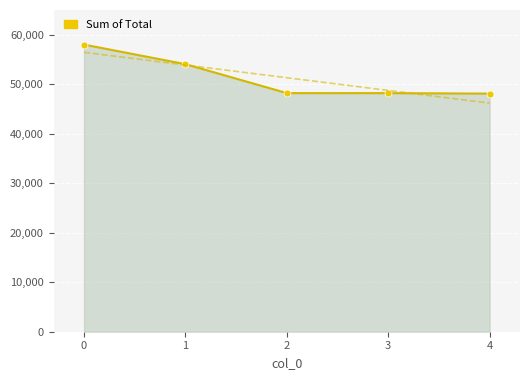

True or false: the data has more than 2 interior local peaks.

False